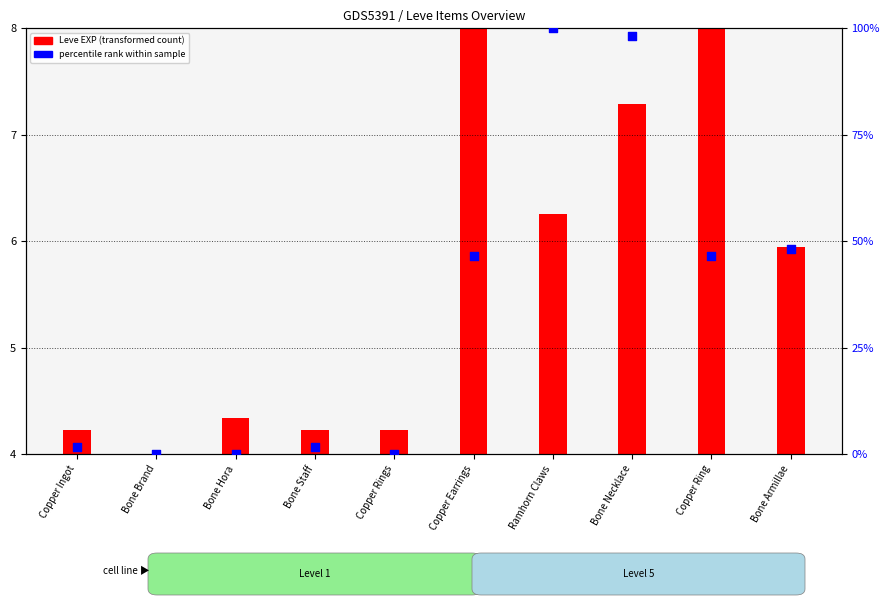

Which series contains the highest Y value?

percentile rank (Gil)